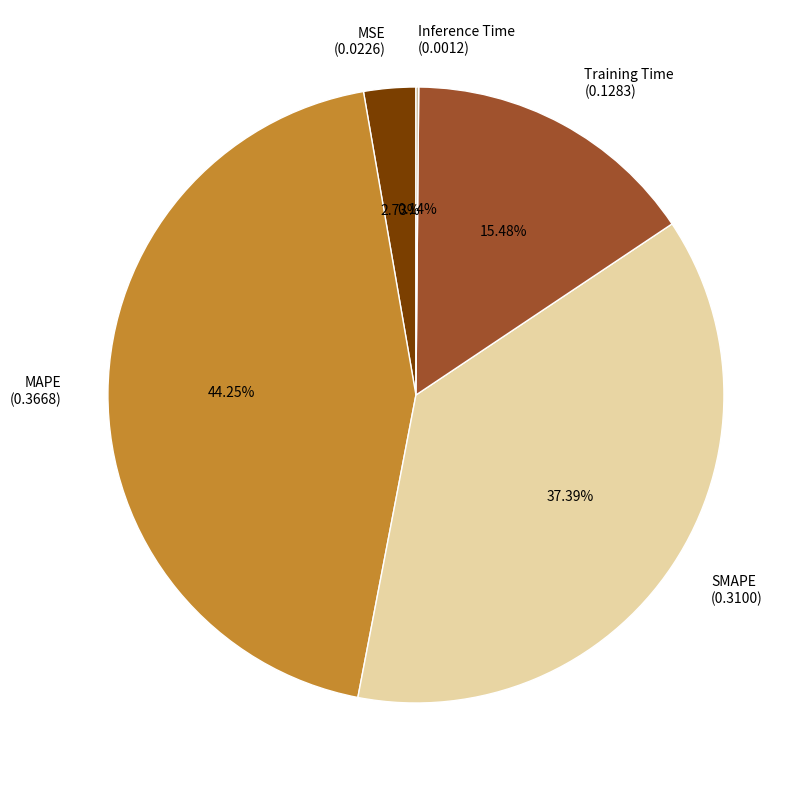

Is there any slice that represents more than half of the pie?

No